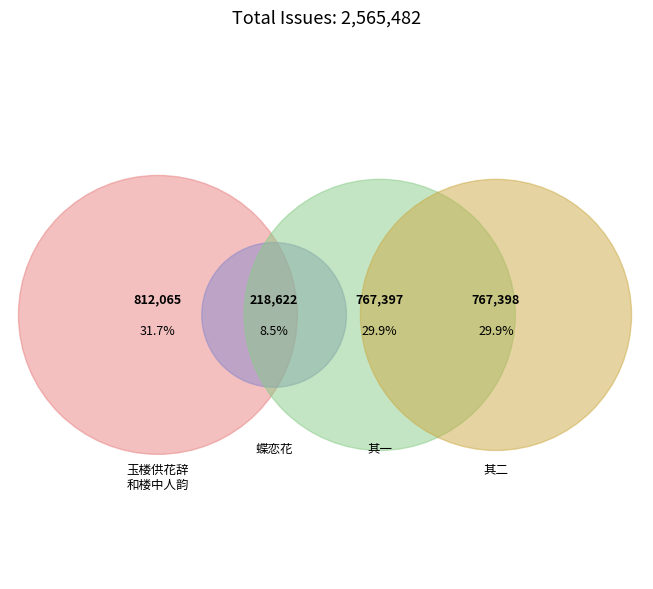

What percentage do 玉楼供花辞和楼中人韵 其一 and 蝶恋花·闲上西楼供远望 together represent?

38.4%